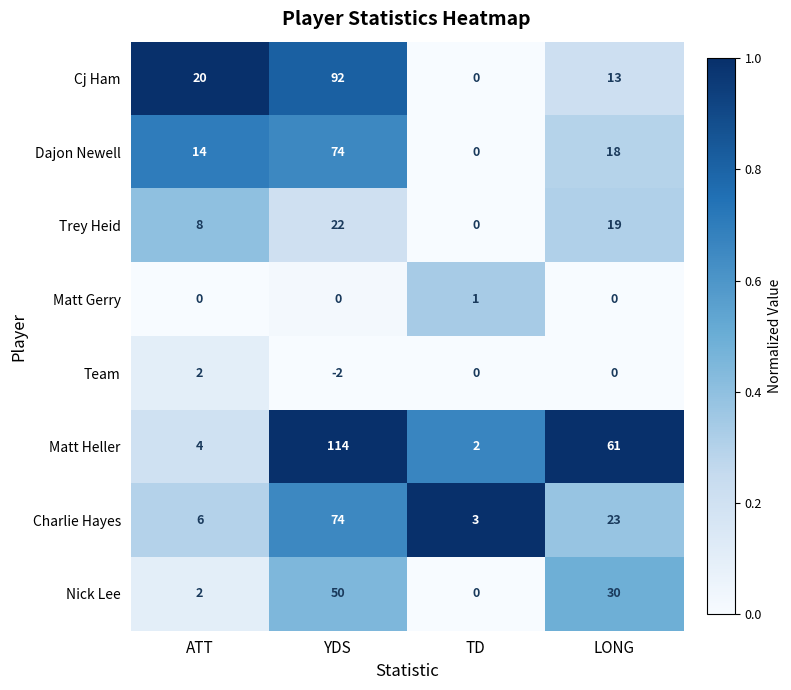

Where does the Nick Lee series first go above 30?

YDS